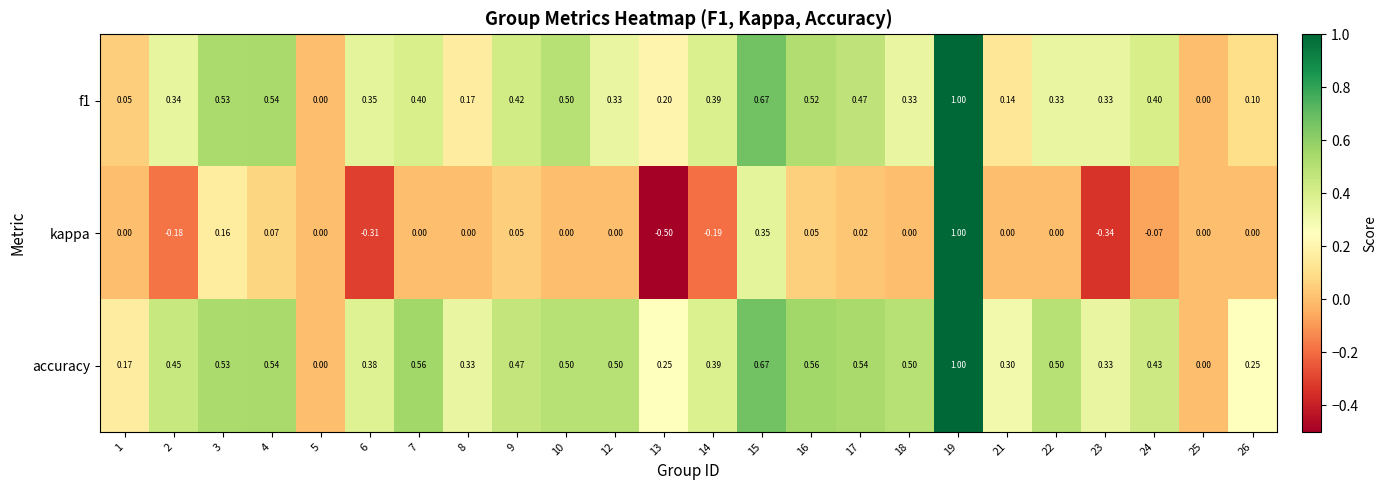

Which series changed the most between 1 and 19?

kappa